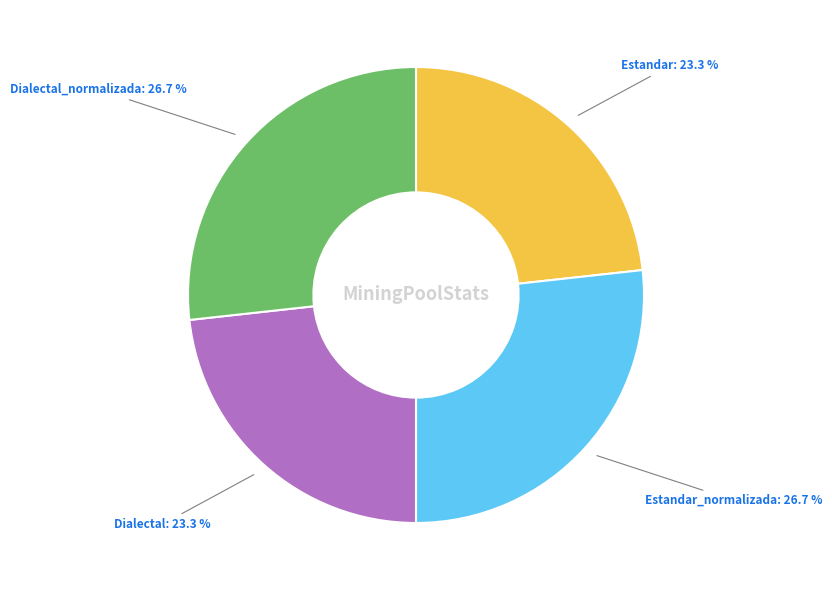

The Dialectal_normalizada slice represents 27% of the pie. True or false?

True